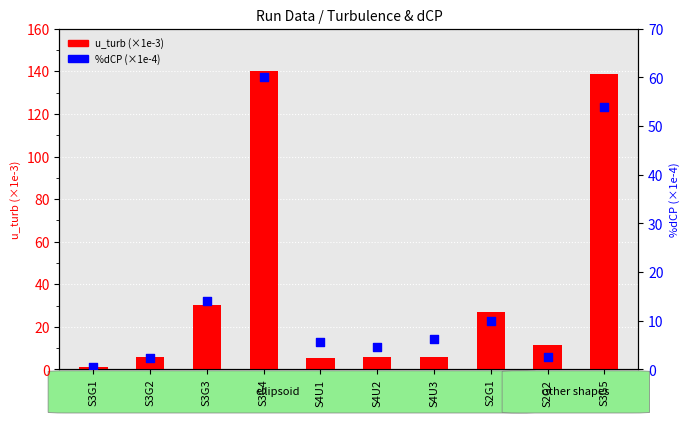

Which series contains the lowest Y value?

%dCP (×1e-4)